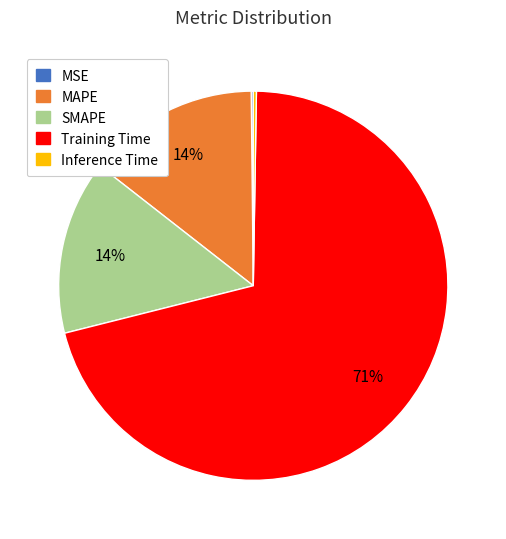

To the nearest percent, what is the average slice percentage?

20%